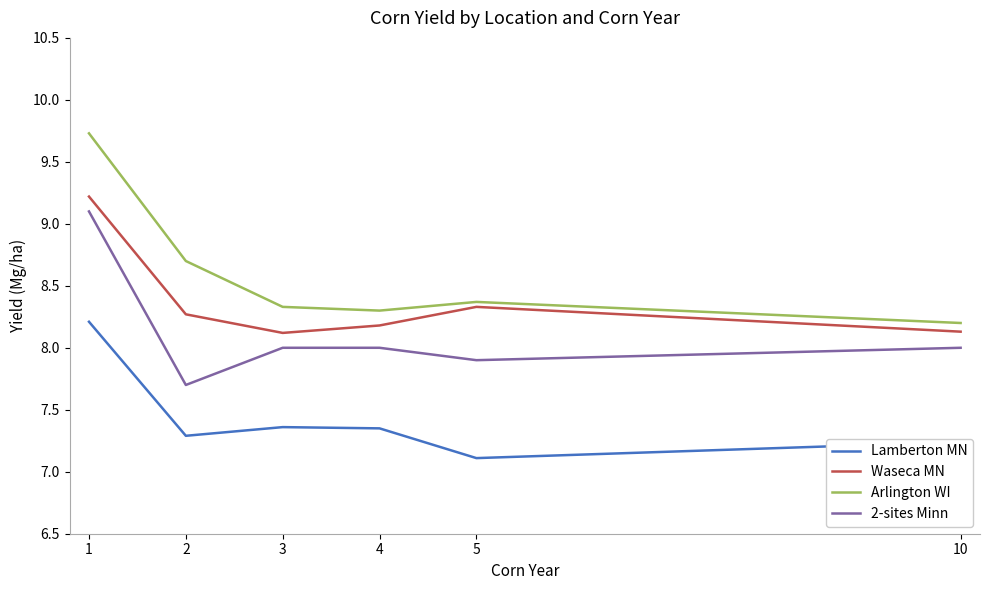

What is the spread (max minus min) of values at 3?

1.0